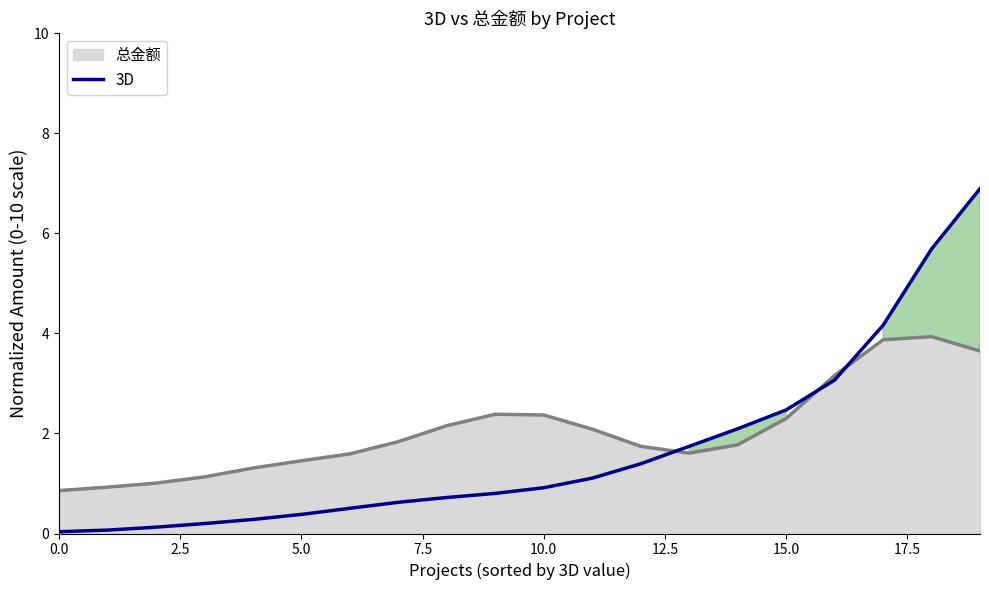

What is the greatest value displayed?

6.9